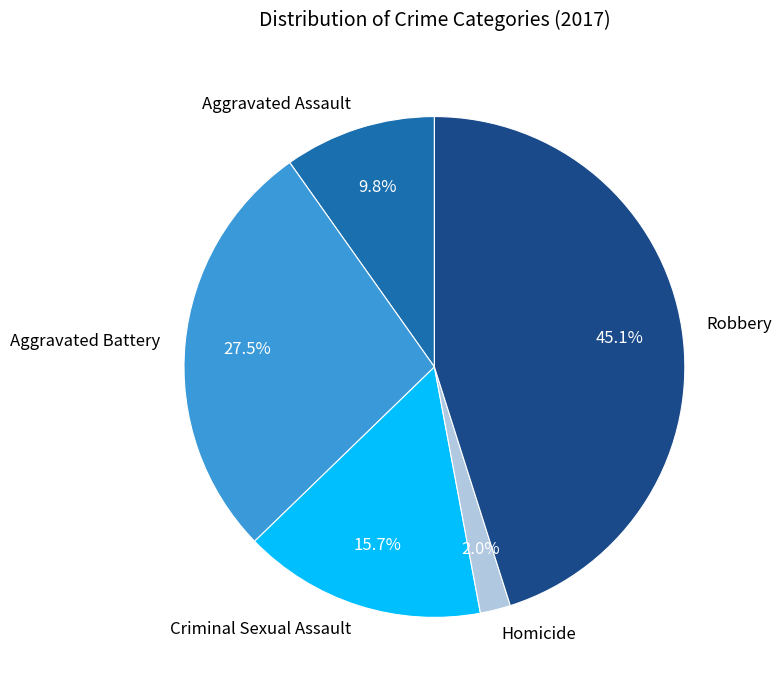

Is there a majority slice in this chart?

No